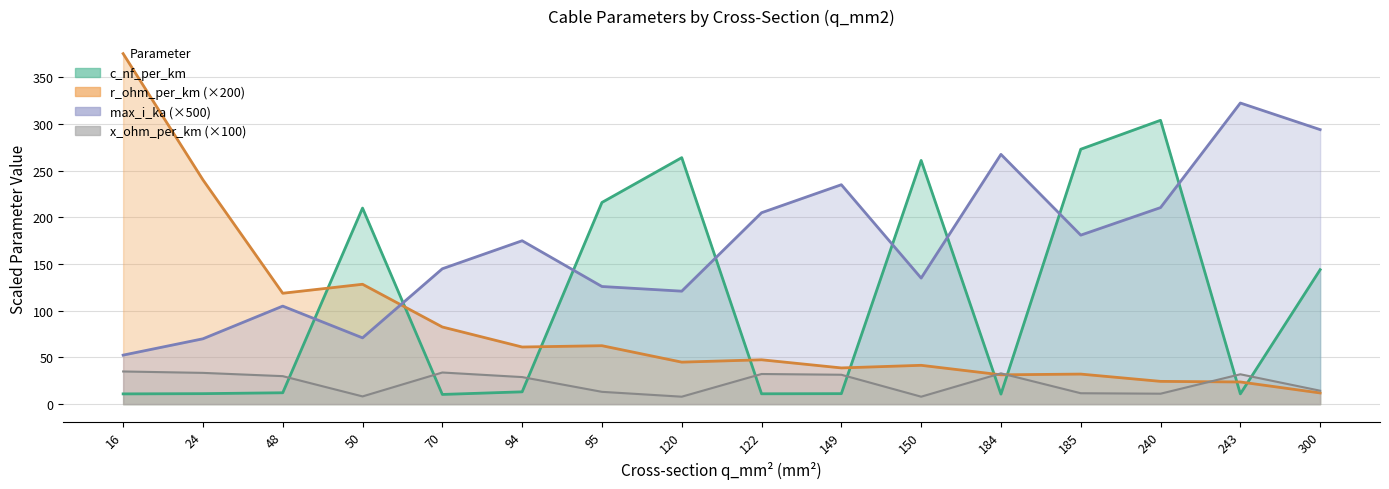

At which label does max_i_ka first exceed 175?

122